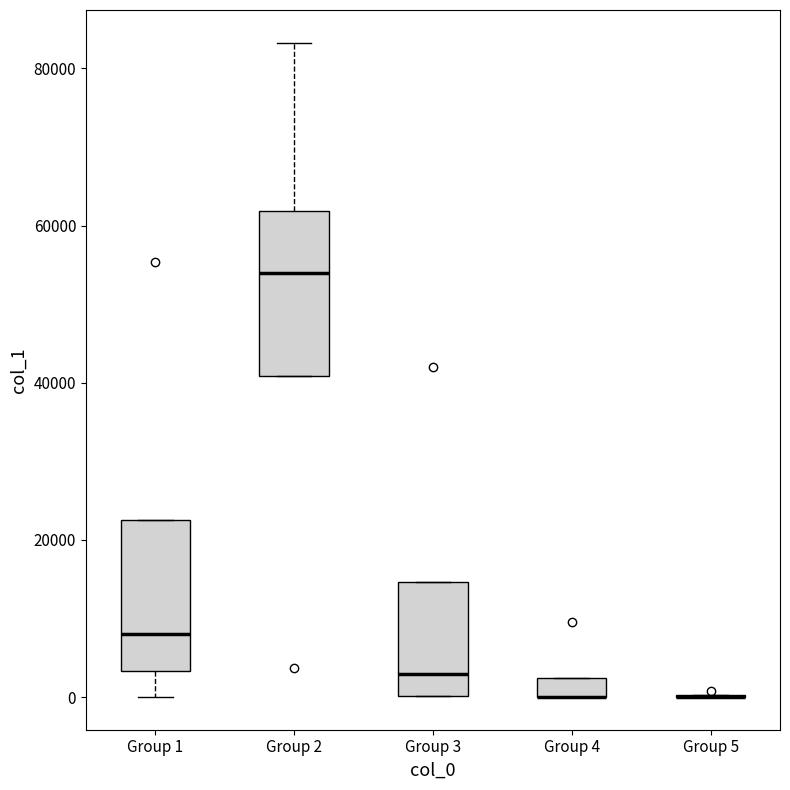

Where is the lower edge of the box for Group 4 on the y-axis? The values are not printed on the chart, so give them approximately, as read against the axis.

0